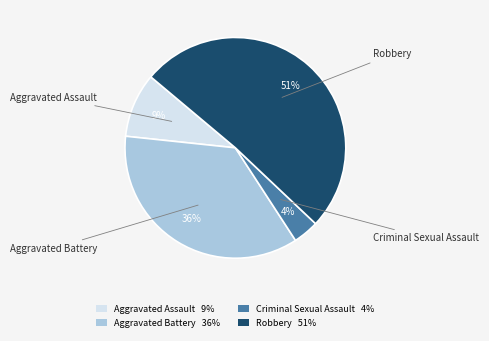

Which has a higher value, Aggravated Battery or Criminal Sexual Assault?

Aggravated Battery